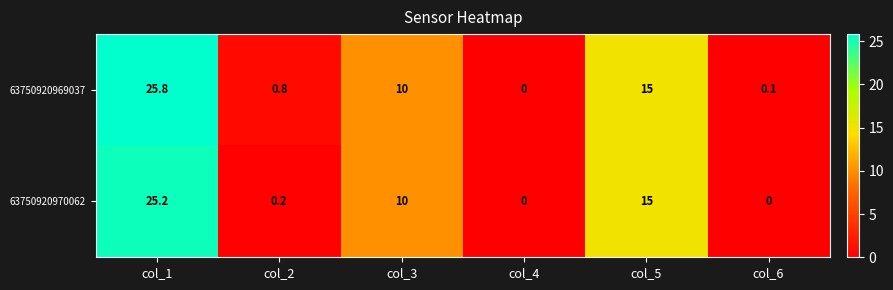

How many series are shown in this chart?

2